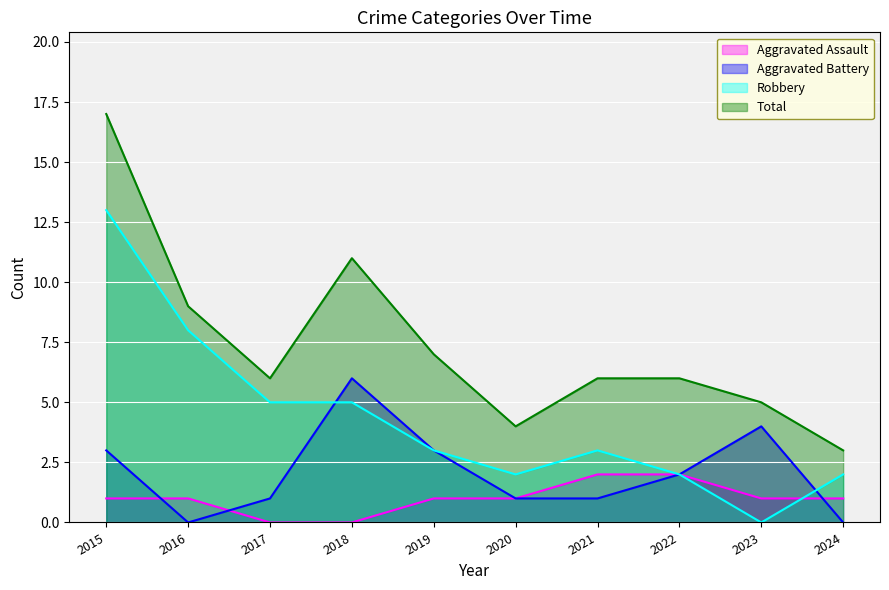

Rank the series at 2021 from highest to lowest value.

Total, Robbery, Aggravated Assault, Aggravated Battery